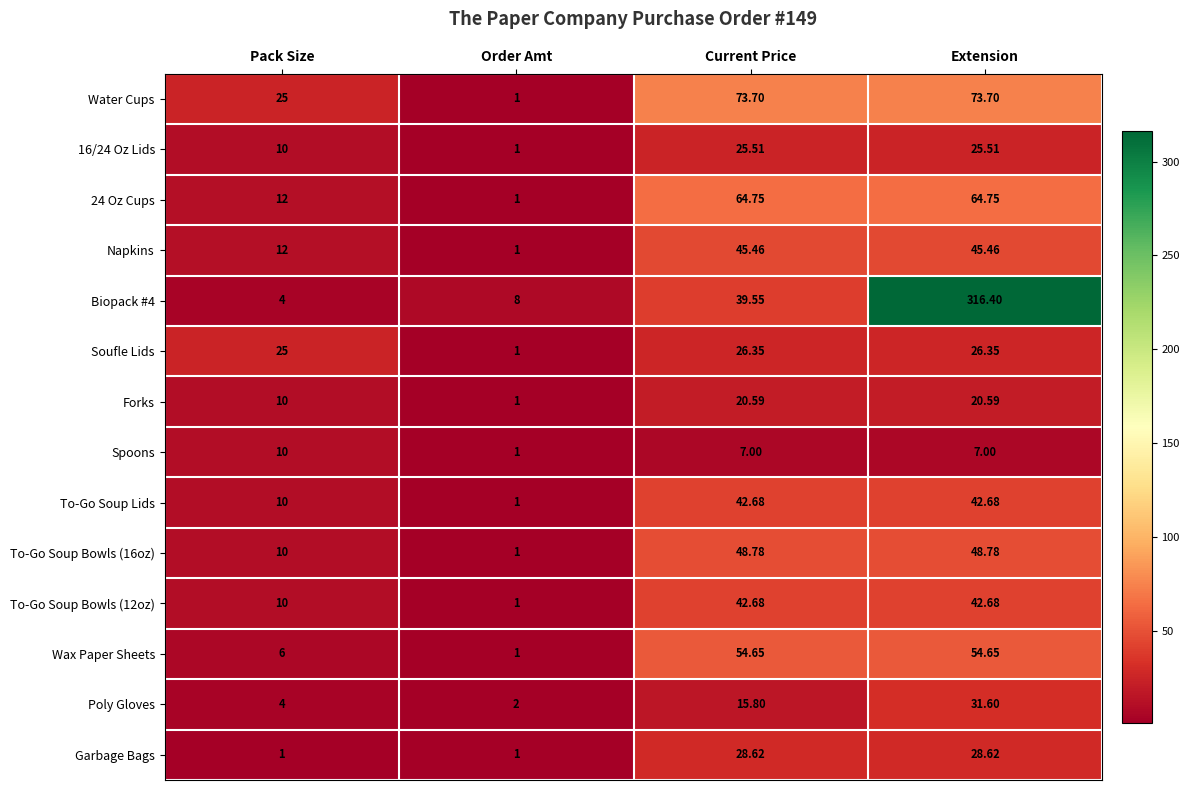

At which label does To-Go Soup Bowls (16oz) first exceed 48?

Current Price